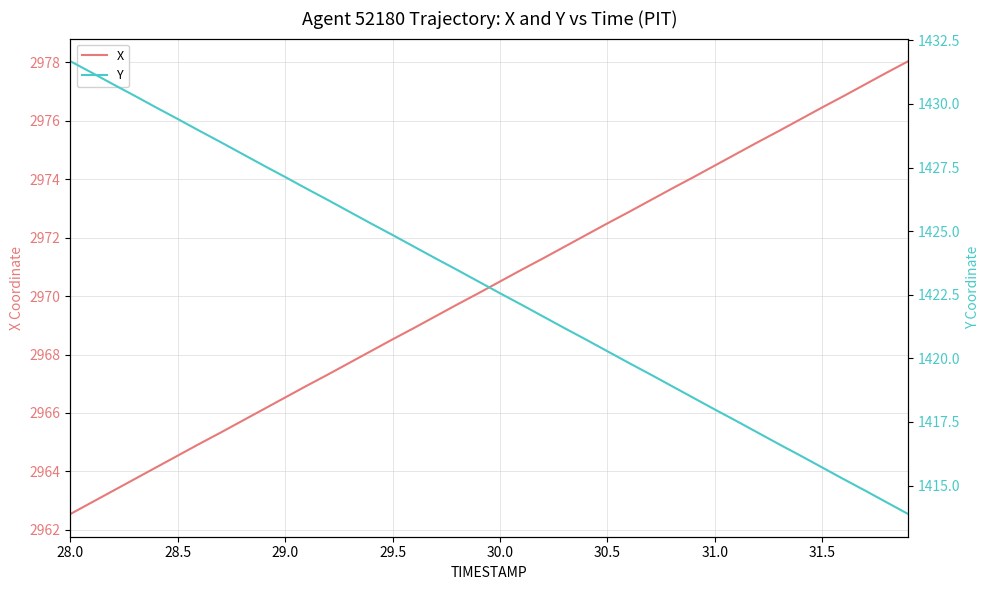

At which category is the sum across all series the highest?

28.0